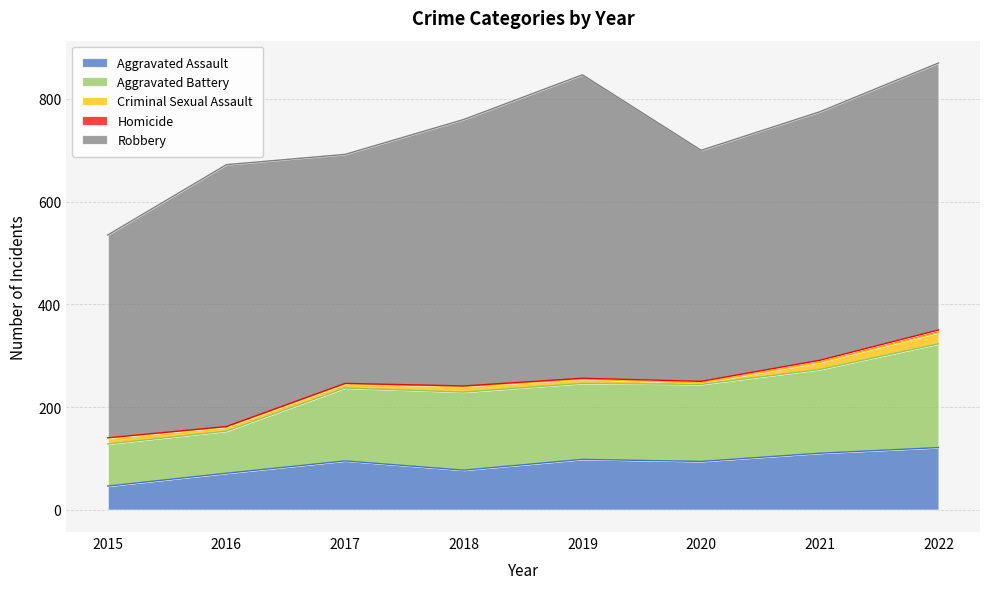

Reading left to right, what are all the values shown in this chart?

Aggravated Assault: 2015=46	2016=71	2017=95	2018=77	2019=98	2020=94	2021=110	2022=121
Aggravated Battery: 2015=82	2016=82	2017=142	2018=152	2019=148	2020=150	2021=163	2022=202
Criminal Sexual Assault: 2015=12	2016=8	2017=8	2018=11	2019=8	2020=3	2021=14	2022=22
Homicide: 2015=0	2016=1	2017=1	2018=1	2019=2	2020=3	2021=4	2022=5
Robbery: 2015=395	2016=510	2017=446	2018=519	2019=591	2020=450	2021=484	2022=520